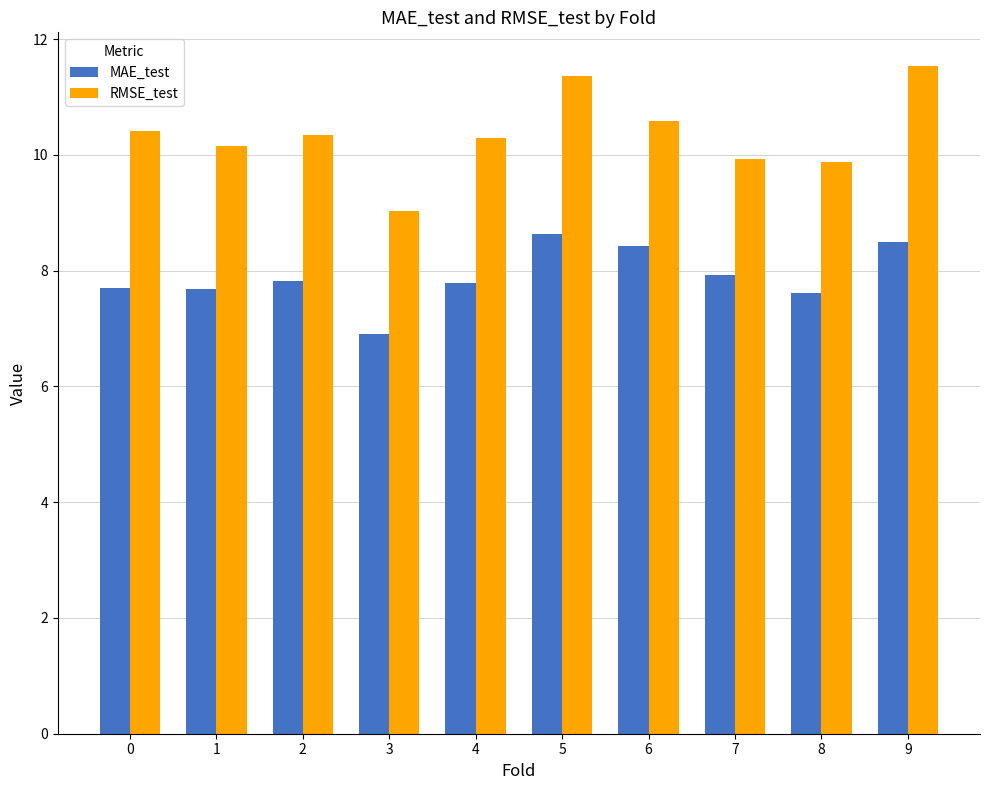

What are all the series names shown in the legend?

MAE_test, RMSE_test